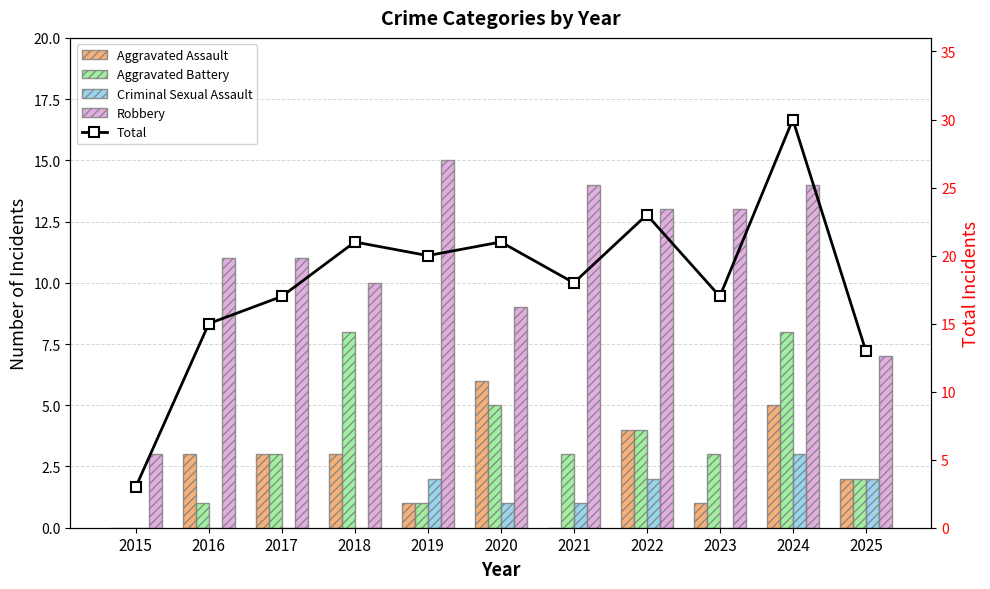

Which series has the largest total across all categories?

Total